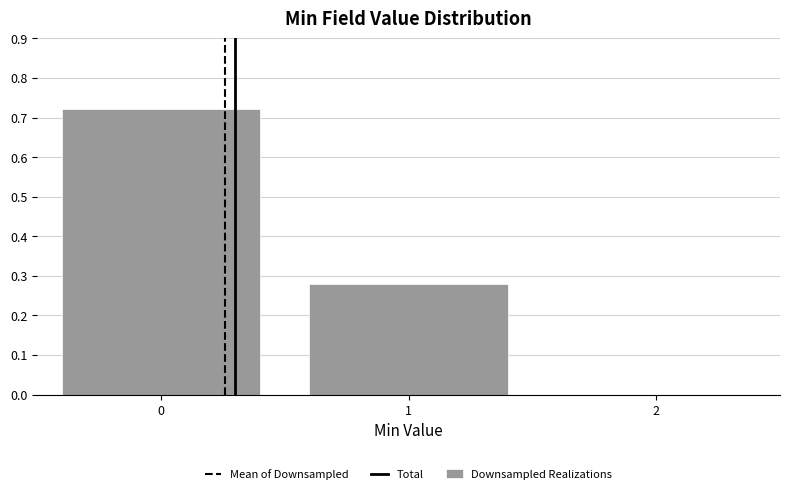

Reading left to right, transcribe this chart: for each bar, give the range it covers on the x-axis and its height. The values are not printed on the chart, so give them approximately, as read against the axis.

-0.5 to 0.5: 0.72
0.5 to 1.5: 0.28